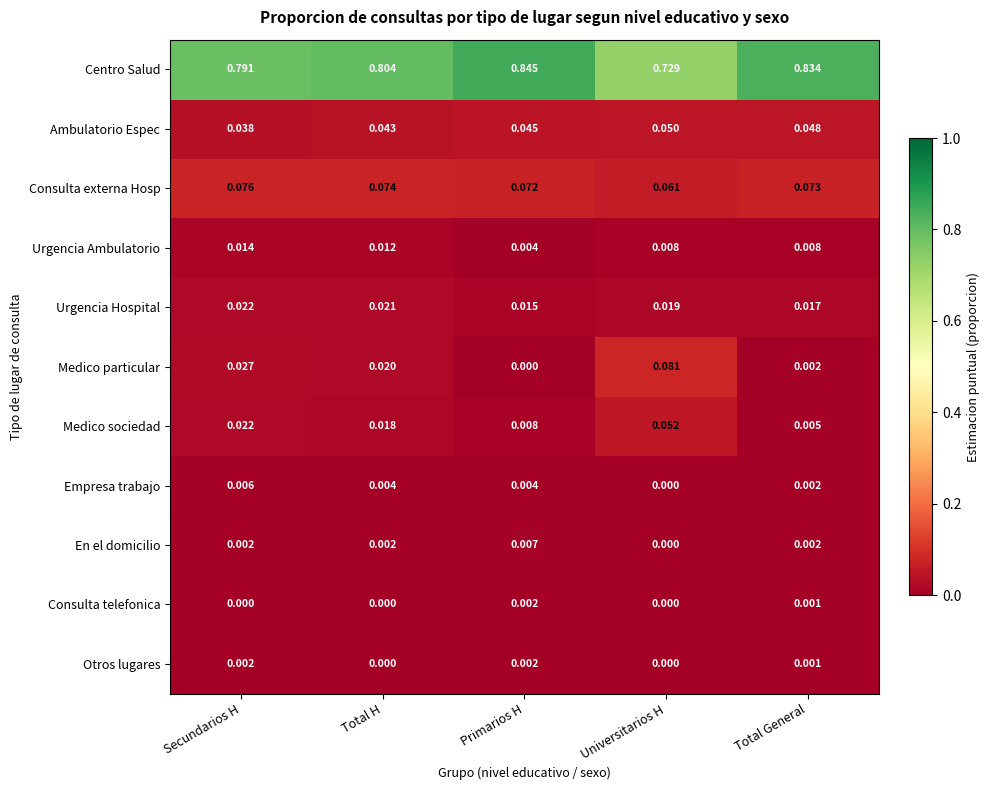

Count the number of categories in the chart.

5